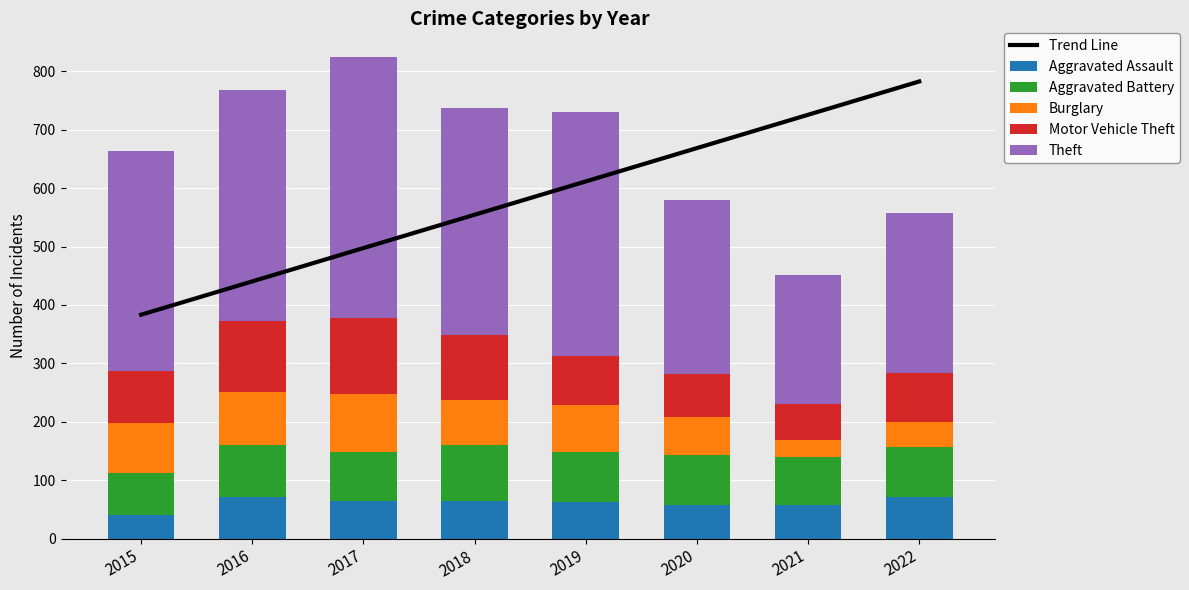

At which category is the sum across all series the highest?

2019